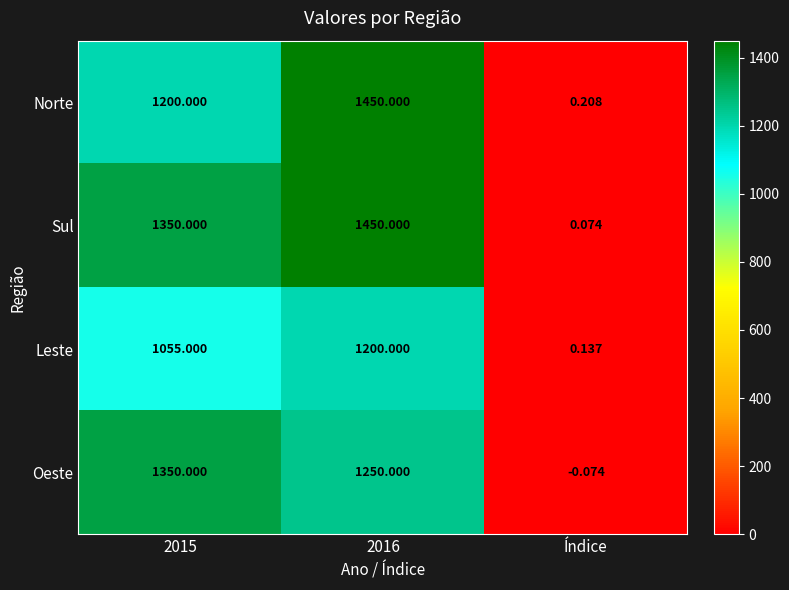

Is the value of Sul at Índice greater than the value of Norte at 2015?

No